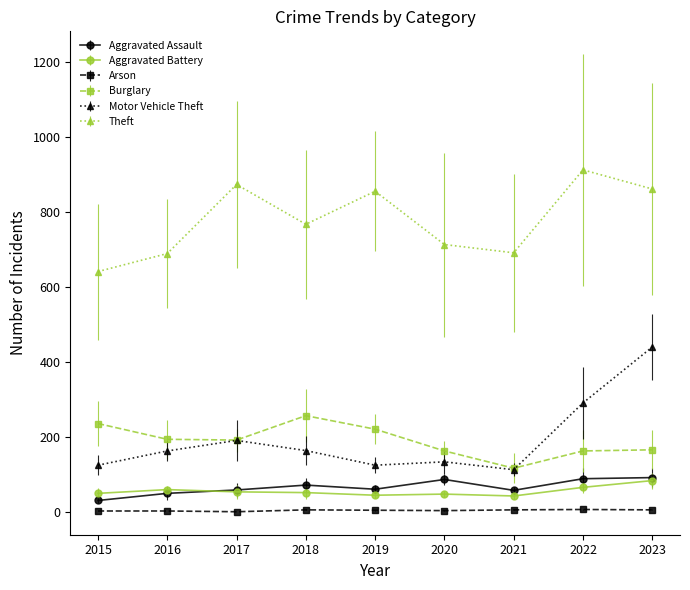

Count the number of data series in this chart.

6